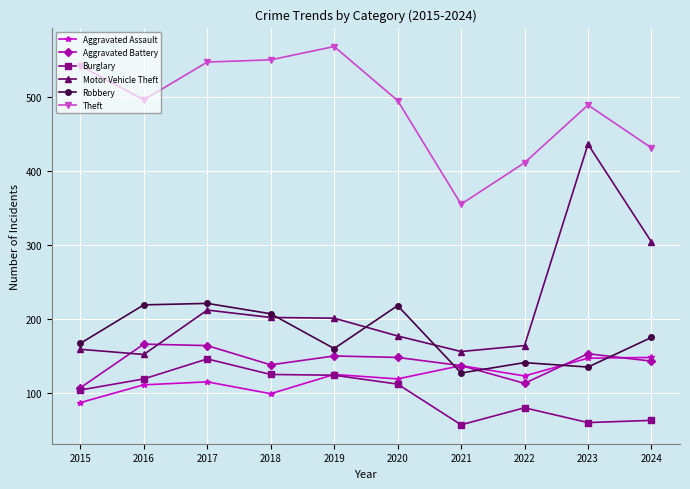

At how many categories does at least one series exceed 427?

8